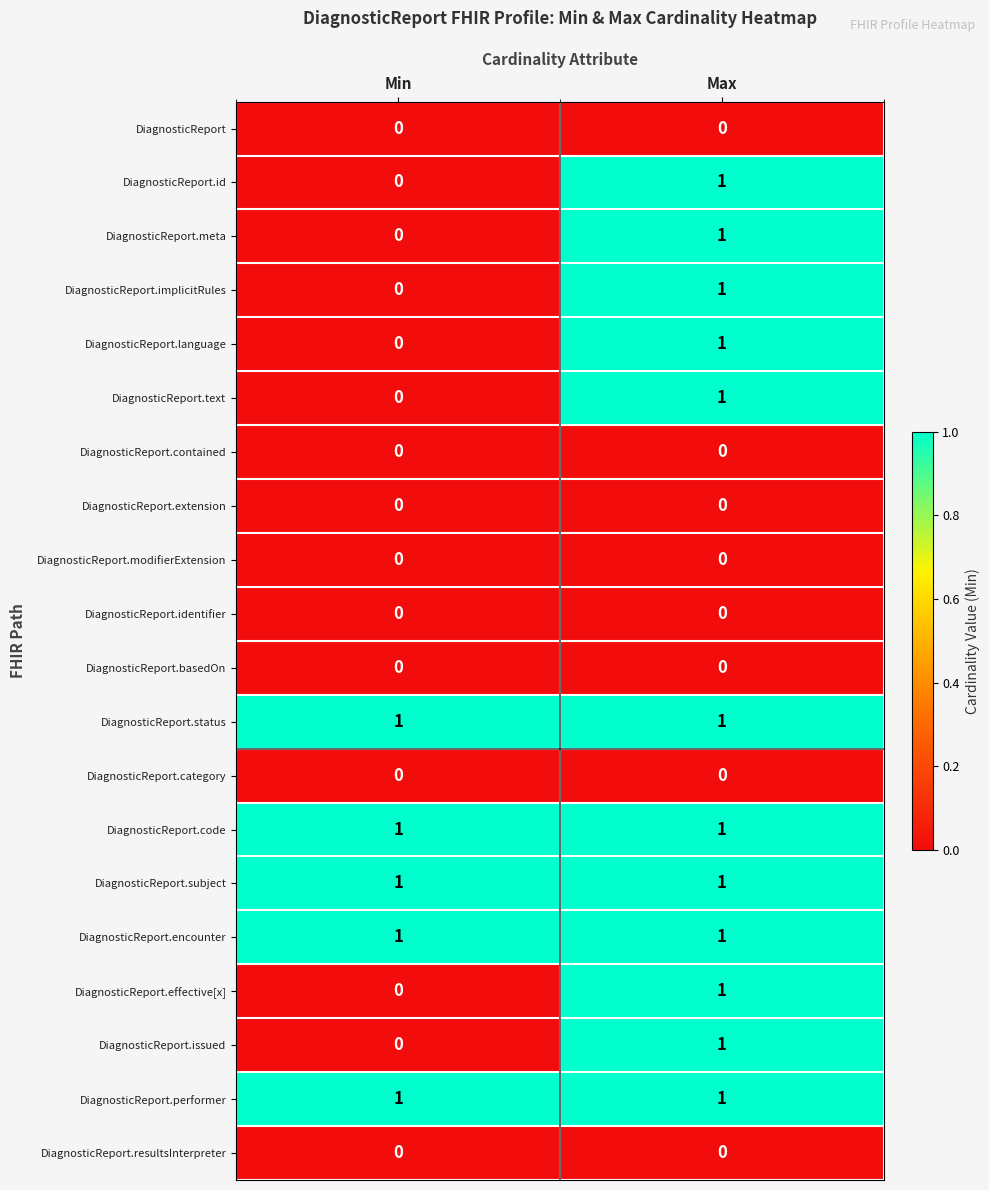

What is the total value across all series at Max?

12